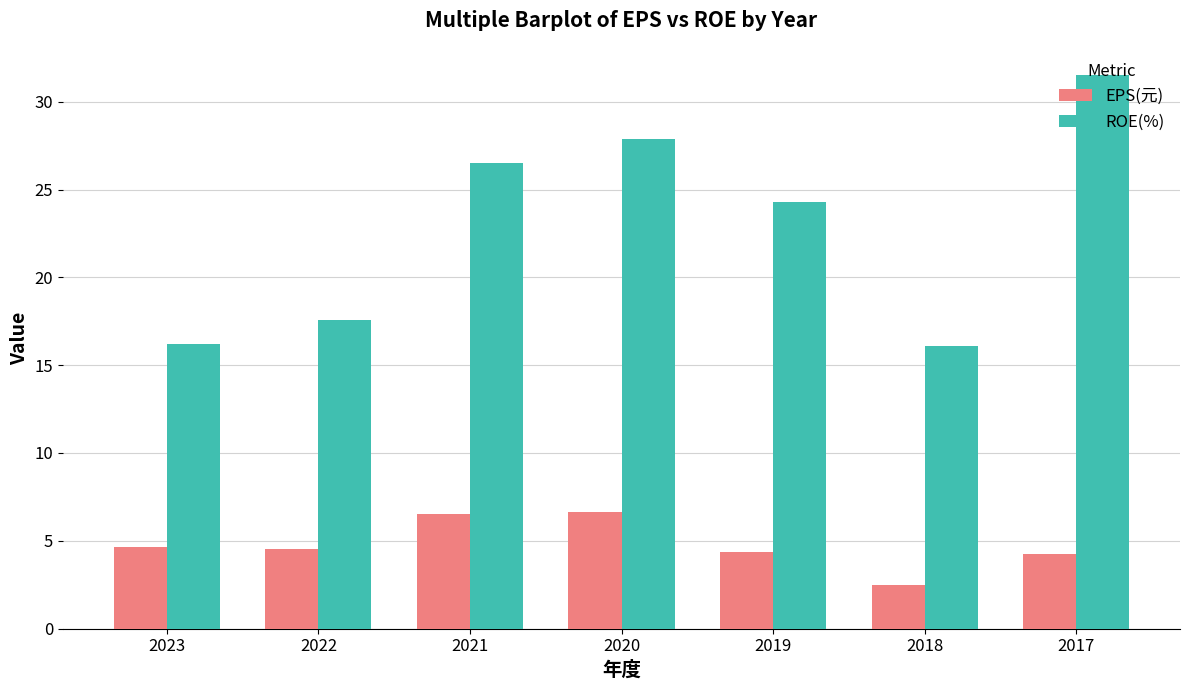

What is the total value across all series at 2017?

35.7